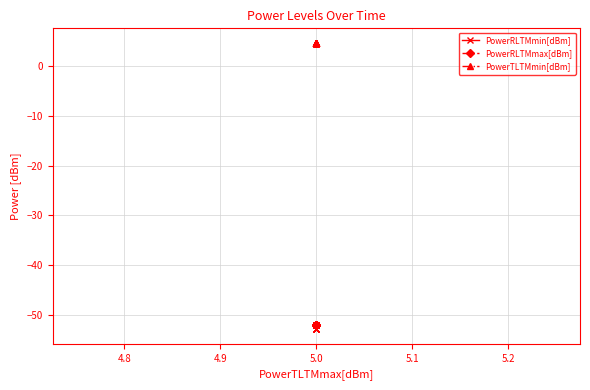

Which series changed the most between 4.7 and 5.2?

PowerRLTMmin[dBm]